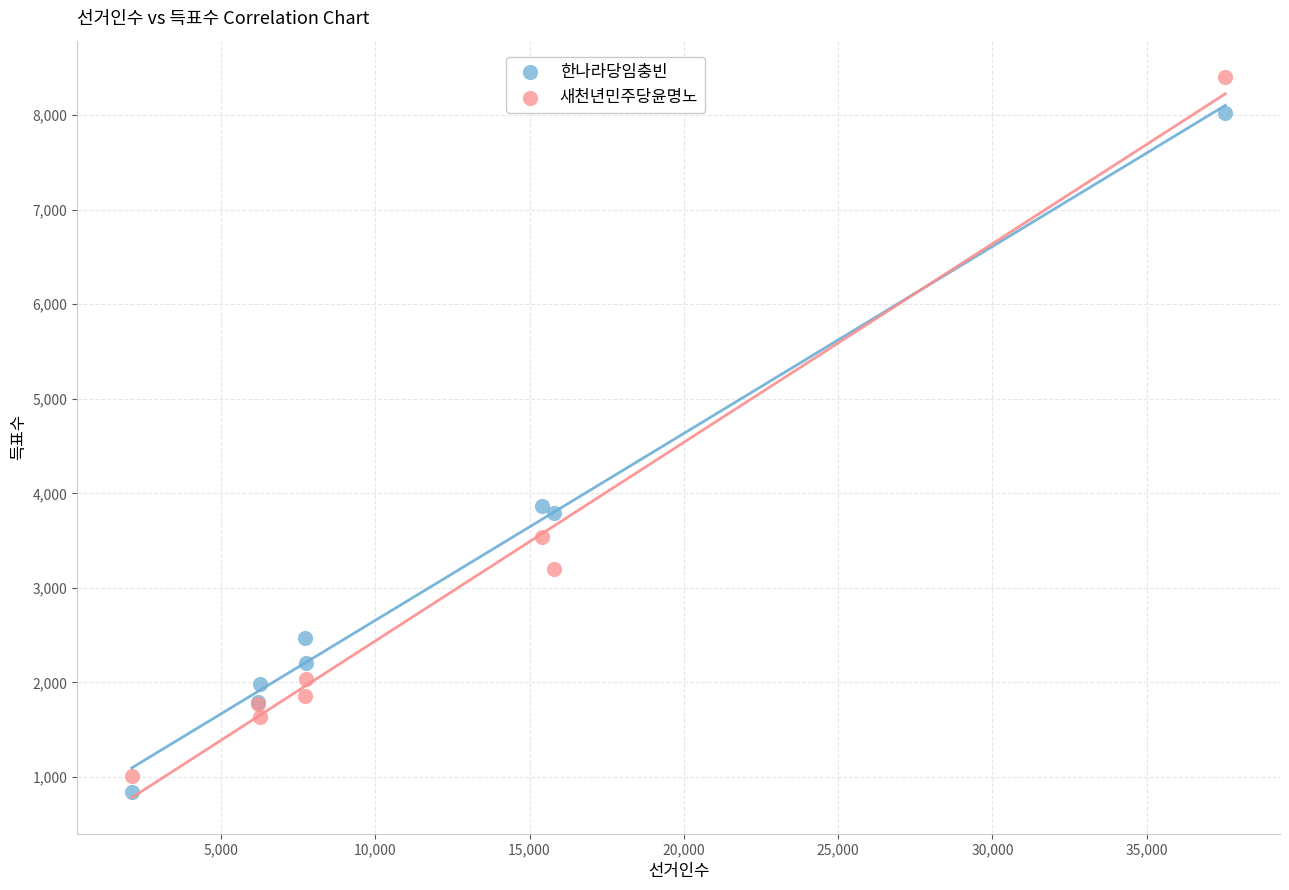

Which series reaches the maximum Y coordinate?

새천년민주당윤명노